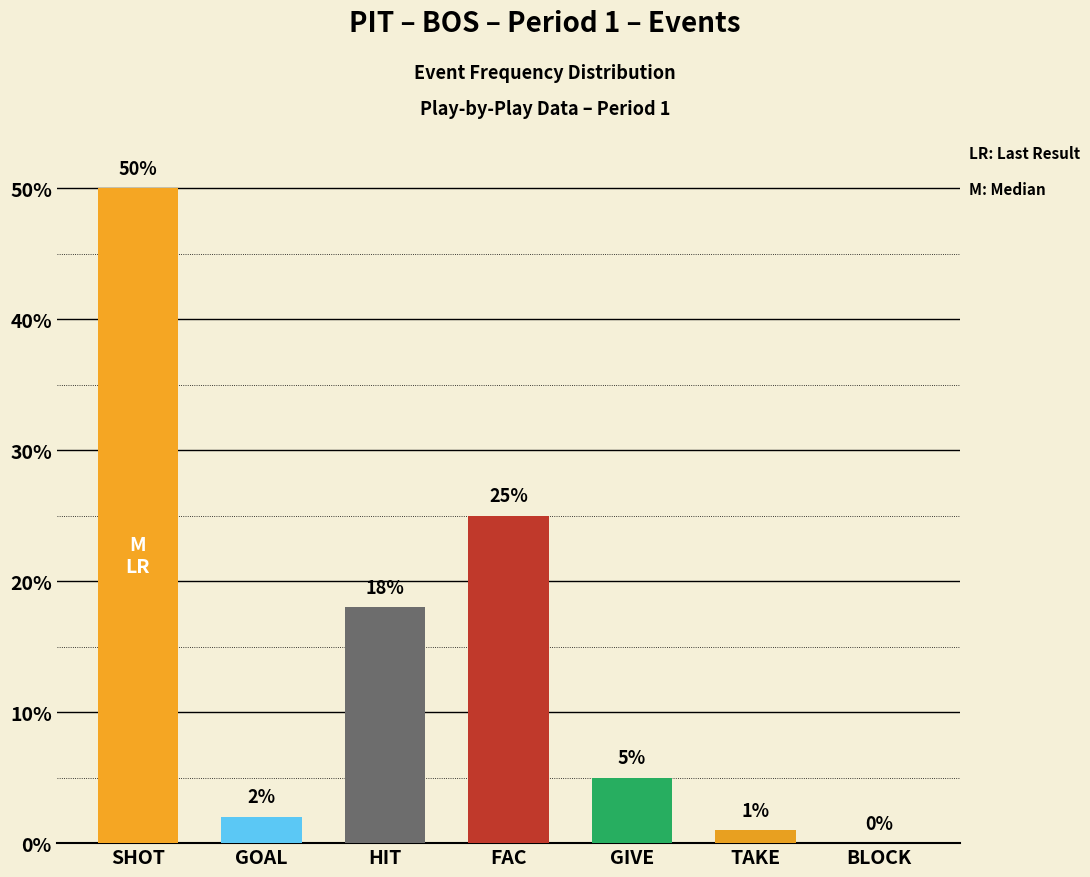

What is the greatest value displayed?

50